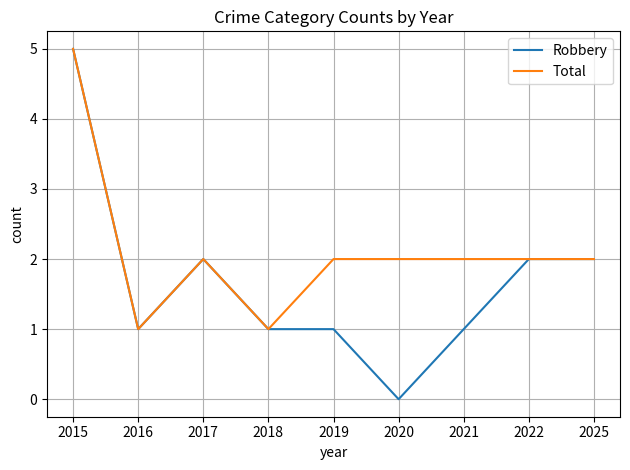

Rank the series at 2021 from highest to lowest value.

Total, Robbery